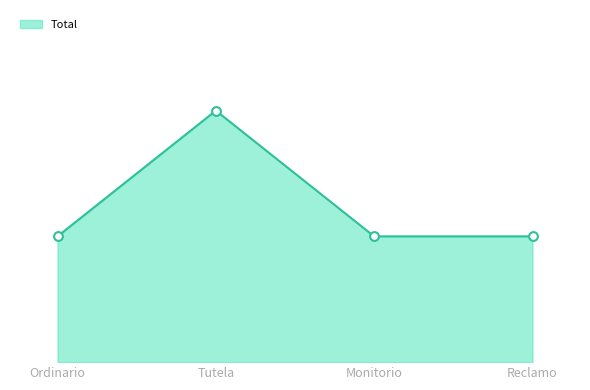

Does the chart have visible grid lines?

No